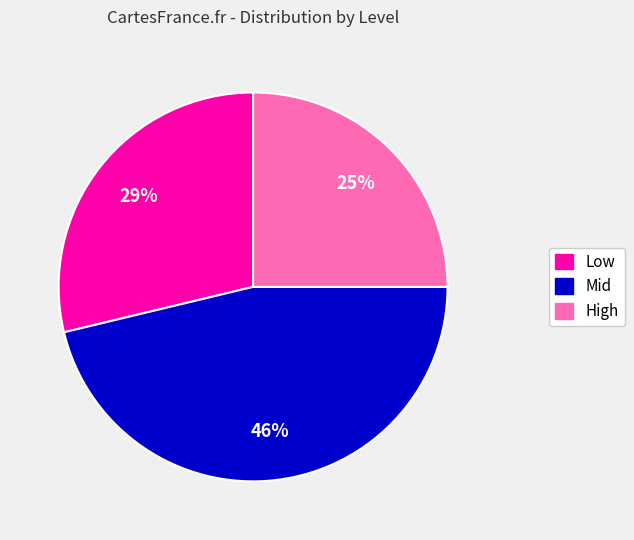

Do Mid and High together represent more than half of the pie?

Yes